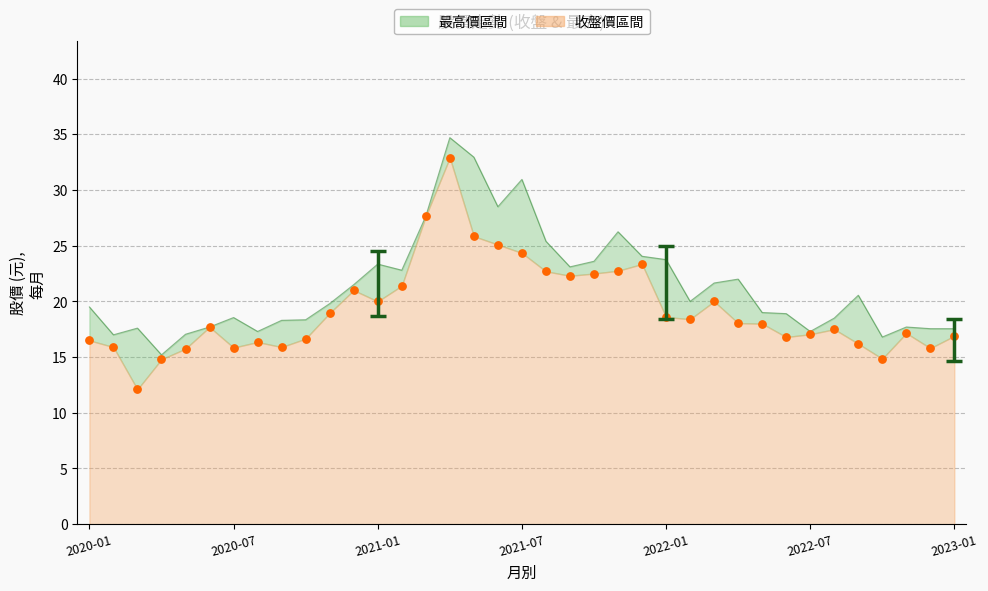

What is the total value across all series at 22?

49.0